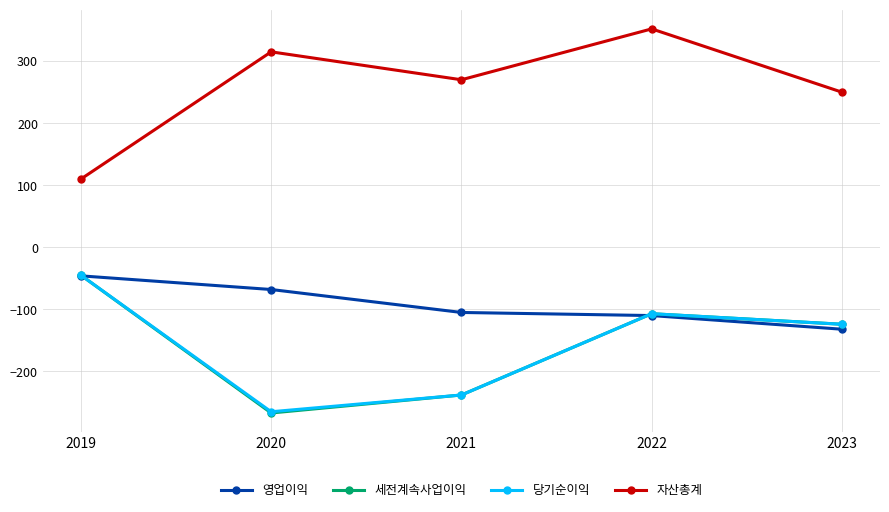

Reading left to right, extract all data points from this chart.

영업이익: -46	-68	-105	-110	-132
세전계속사업이익: -45	-267	-238	-107	-124
당기순이익: -45	-265	-238	-107	-124
자산총계: 110	315	270	352	250